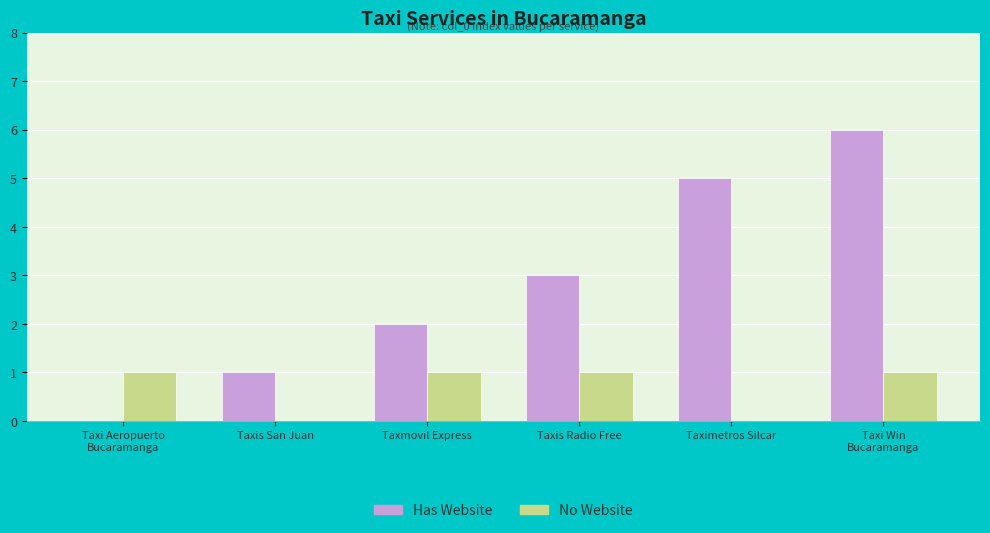

What is the sum of all No Website values?

4